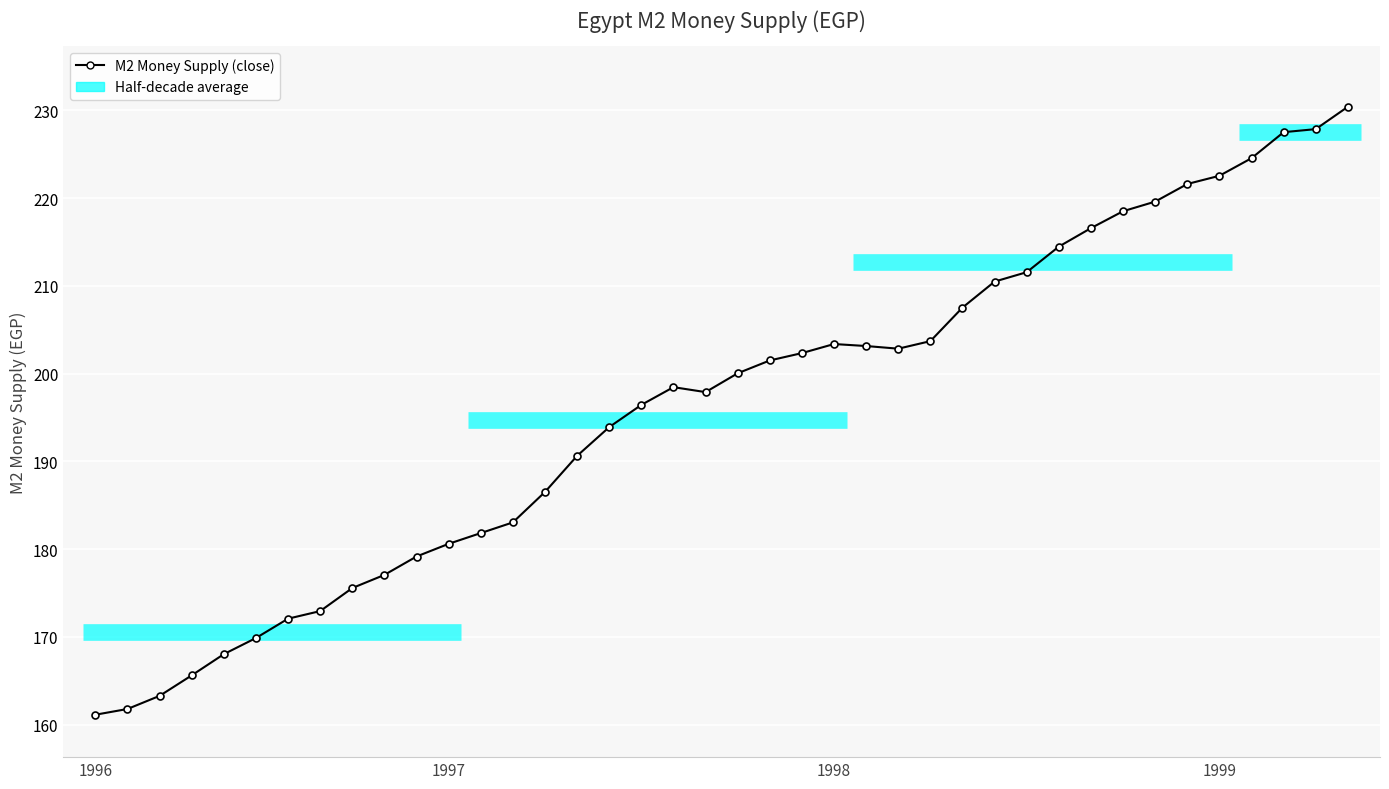

The chart shows a value of 308.8 at 1998-12. True or false?

False